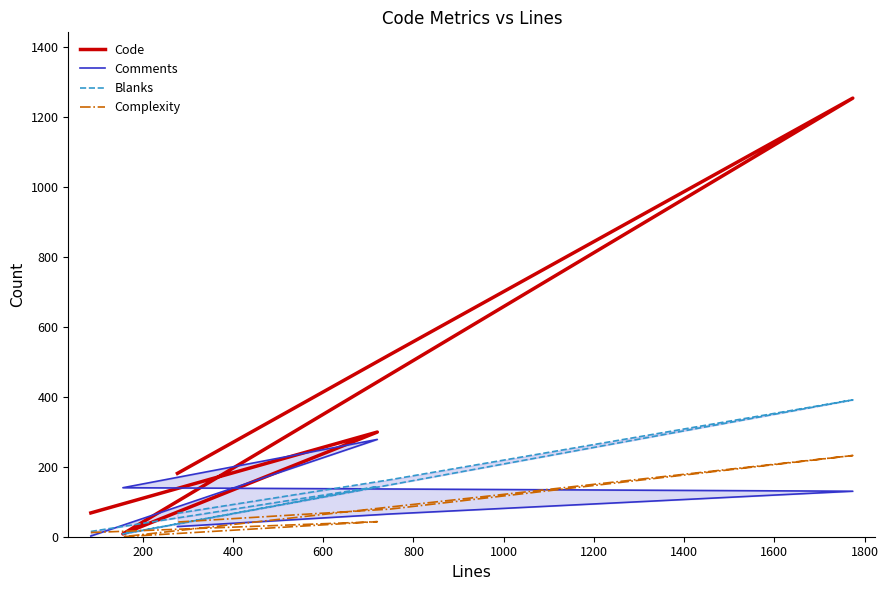

Reading left to right, what are all the values shown in this chart?

Code: 68	299	8	1253	521	181
Comments: 2	278	140	130	65	29
Blanks: 15	143	8	391	163	67
Complexity: 12	43	0	232	79	42